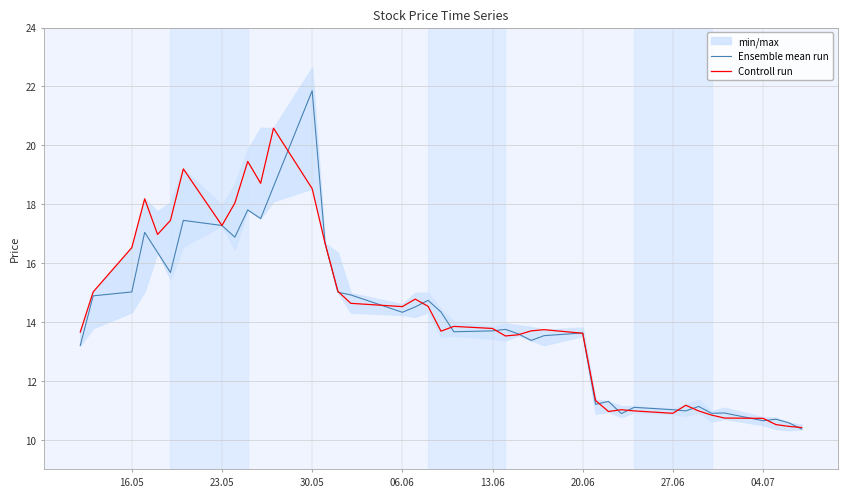

What is the highest value of the Controll run series?

20.6